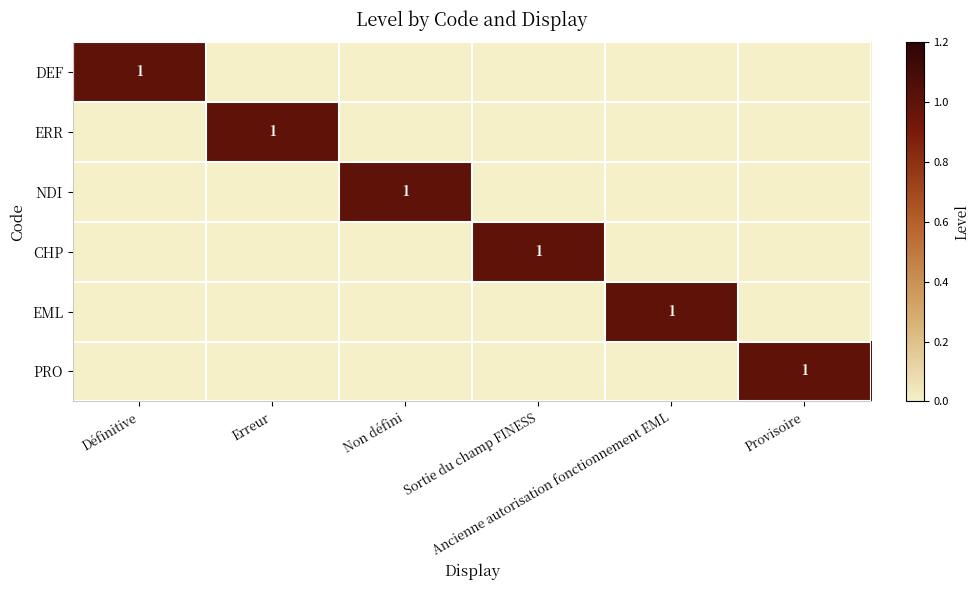

What is the highest value of the DEF series?

1